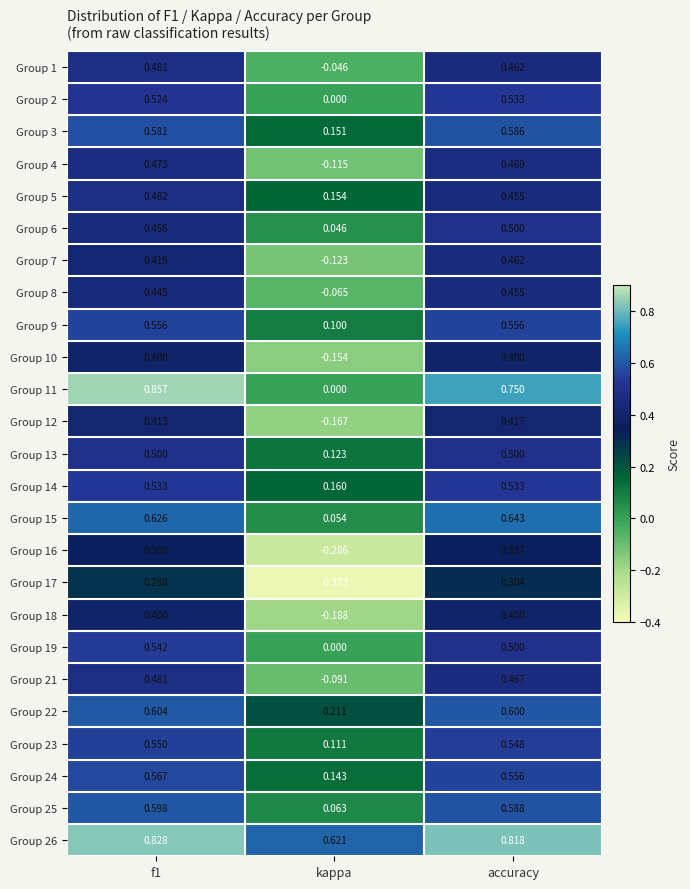

Is the value of Group 11 at accuracy greater than the value of Group 15 at f1?

Yes